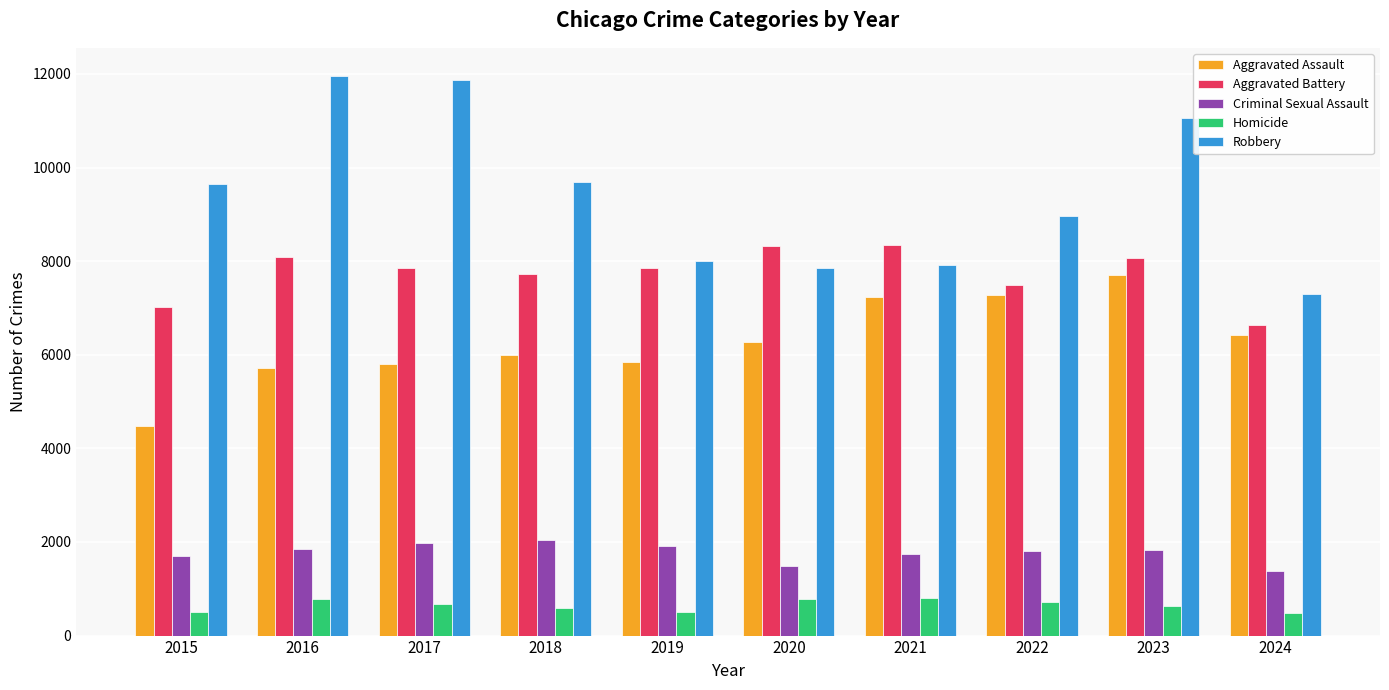

How many data points in Aggravated Battery are less than 7858?

5